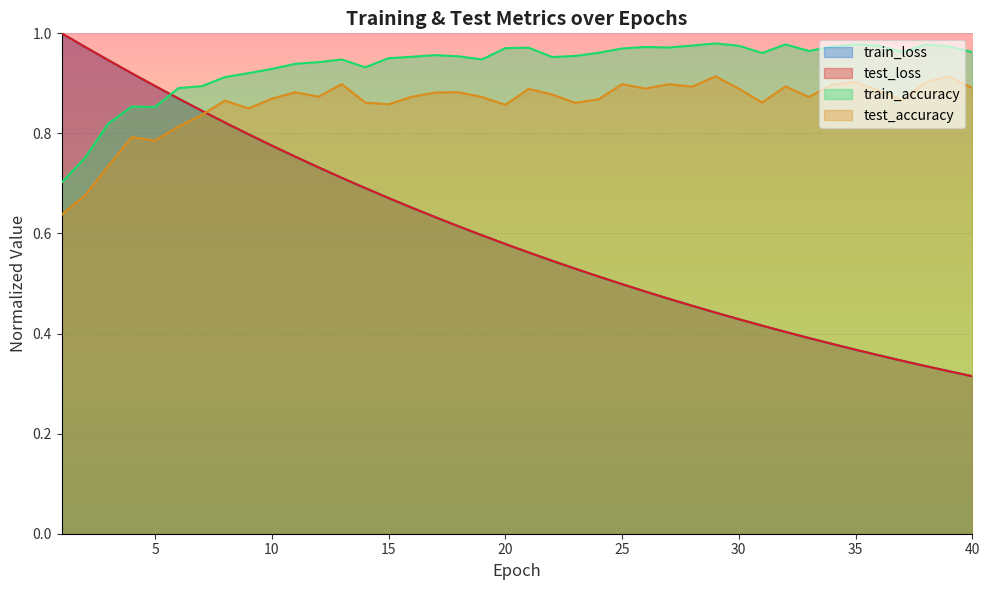

Reading left to right, list all the values displayed in this chart.

test_loss: 1.0	1.0	0.9	0.9	0.9	0.9	0.8	0.8	0.8	0.8	0.8	0.7	0.7	0.7	0.7	0.7	0.6	0.6	0.6	0.6	0.6	0.5	0.5	0.5	0.5	0.5	0.5	0.5	0.4	0.4	0.4	0.4	0.4	0.4	0.4	0.4	0.3	0.3	0.3	0.3
train_loss: 1.0	1.0	0.9	0.9	0.9	0.9	0.8	0.8	0.8	0.8	0.8	0.7	0.7	0.7	0.7	0.7	0.6	0.6	0.6	0.6	0.6	0.5	0.5	0.5	0.5	0.5	0.5	0.5	0.4	0.4	0.4	0.4	0.4	0.4	0.4	0.4	0.3	0.3	0.3	0.3
test_accuracy: 0.6	0.7	0.7	0.8	0.8	0.8	0.8	0.9	0.8	0.9	0.9	0.9	0.9	0.9	0.9	0.9	0.9	0.9	0.9	0.9	0.9	0.9	0.9	0.9	0.9	0.9	0.9	0.9	0.9	0.9	0.9	0.9	0.9	0.9	0.9	0.9	0.9	0.9	0.9	0.9
train_accuracy: 0.7	0.8	0.8	0.9	0.9	0.9	0.9	0.9	0.9	0.9	0.9	0.9	0.9	0.9	1.0	1.0	1.0	1.0	0.9	1.0	1.0	1.0	1.0	1.0	1.0	1.0	1.0	1.0	1.0	1.0	1.0	1.0	1.0	1.0	1.0	1.0	1.0	1.0	1.0	1.0